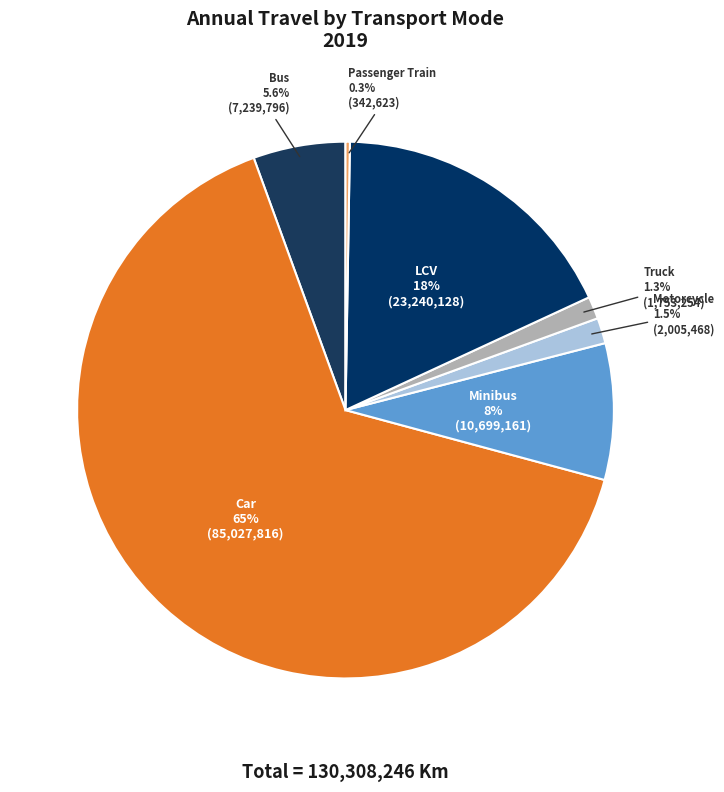

Which category has the biggest portion of the pie?

Car